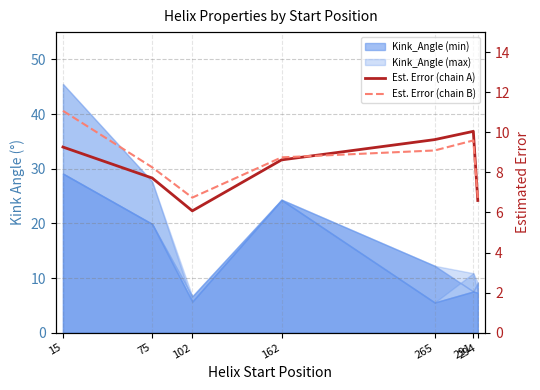

True or false: Est. Error (chain B) has a value of 13.8 at 162.

False